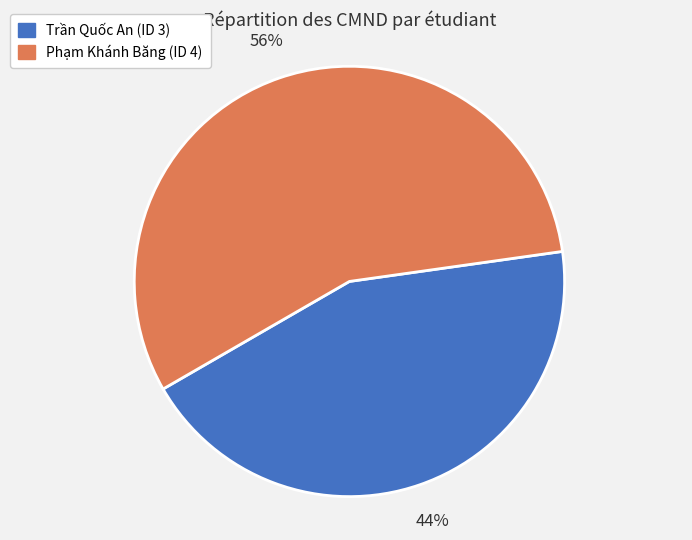

Does any single category account for the majority?

Yes